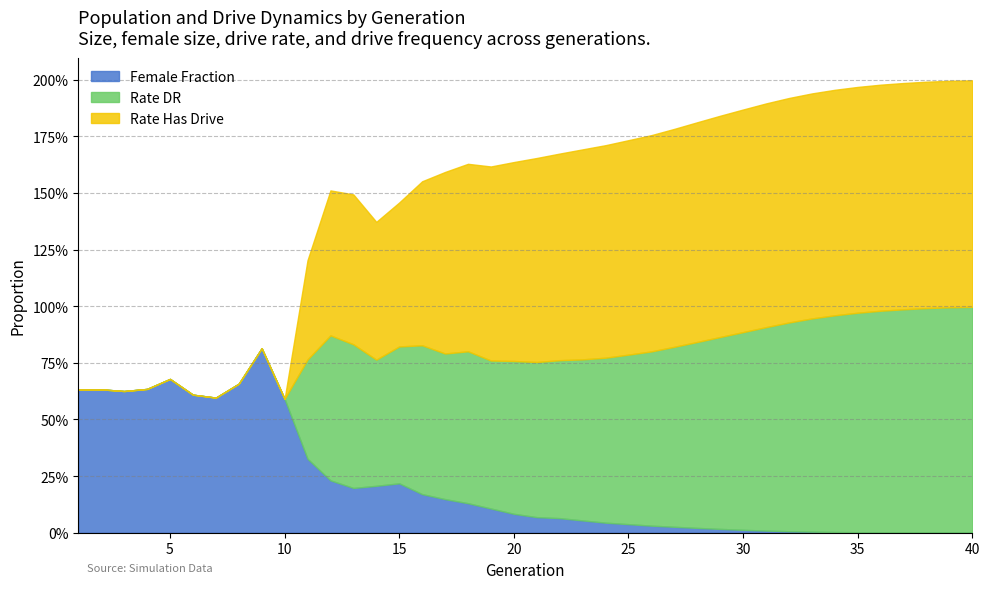

Does the chart have visible grid lines?

Yes